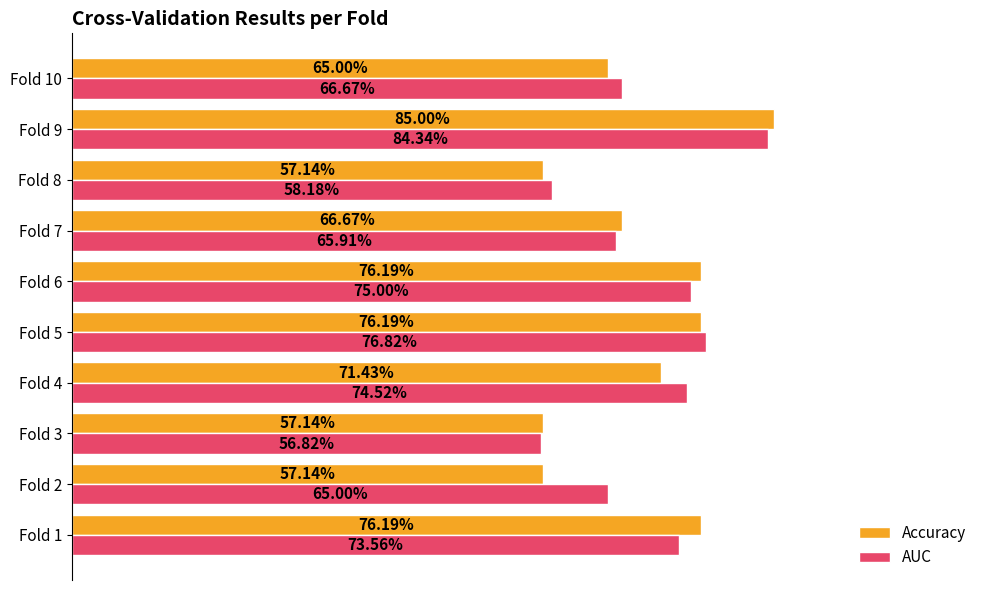

Rank the series by their average value, from highest to lowest.

AUC, Accuracy